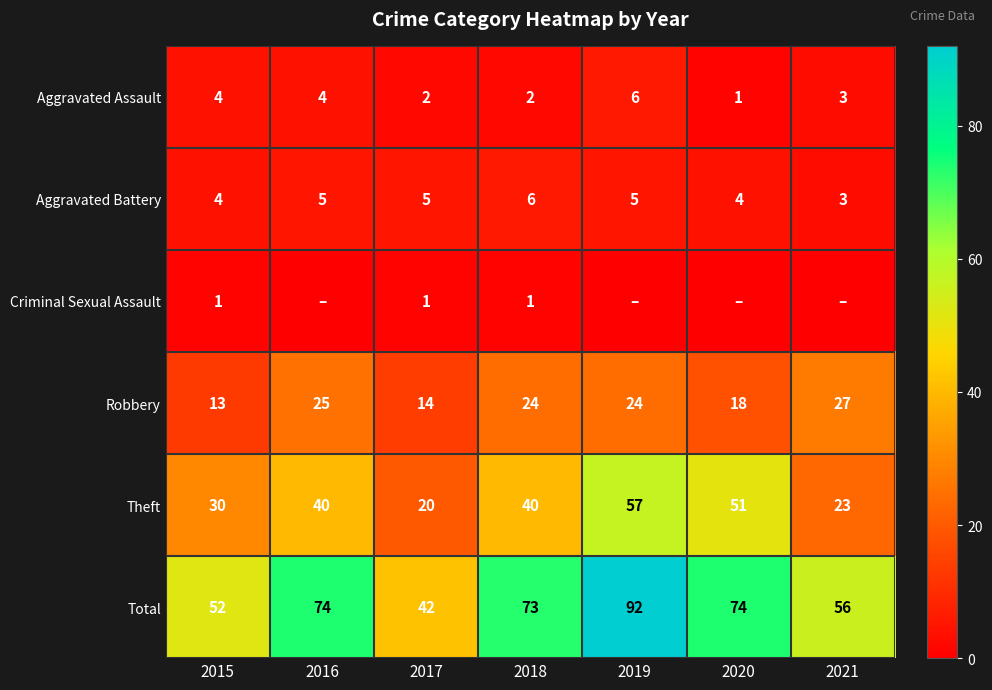

What is the greatest value displayed?

92